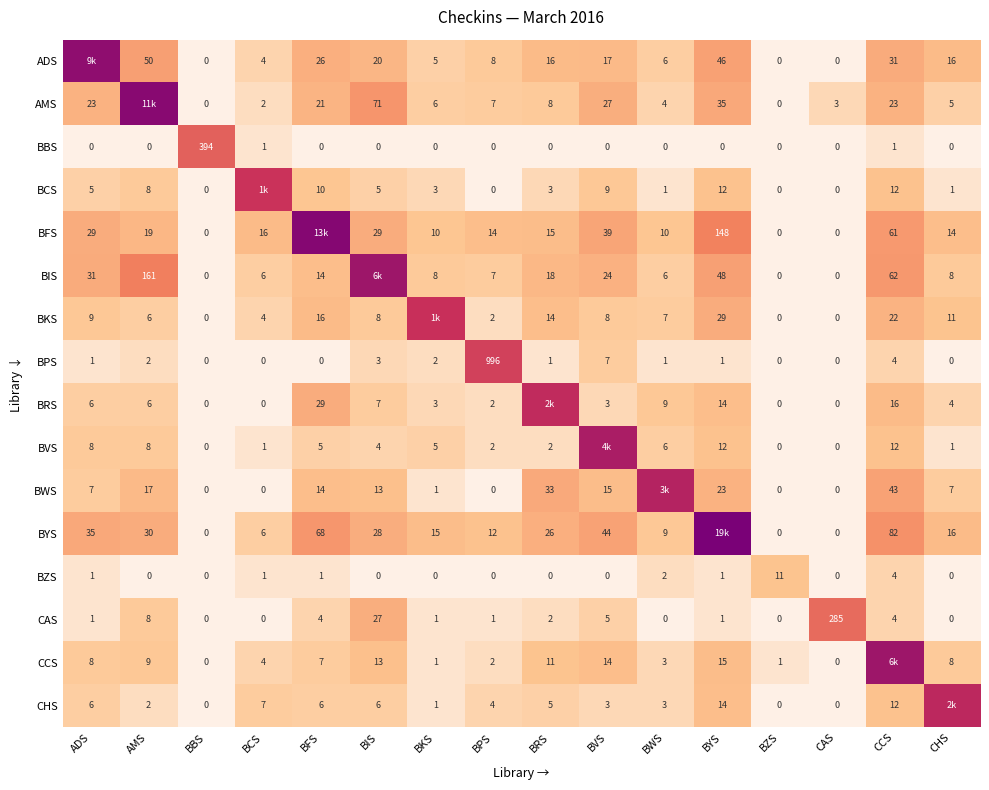

Where is BZS nearest to the value 5?

CCS